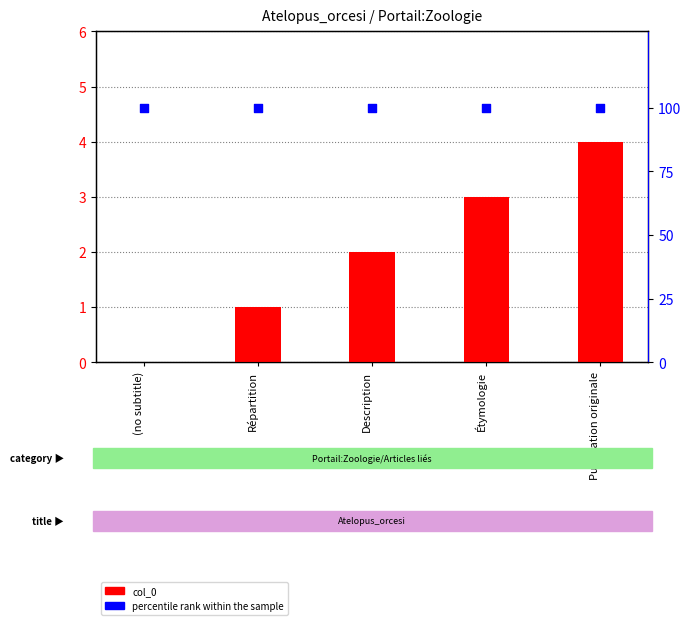

At which category is the sum across all series the highest?

Publication originale